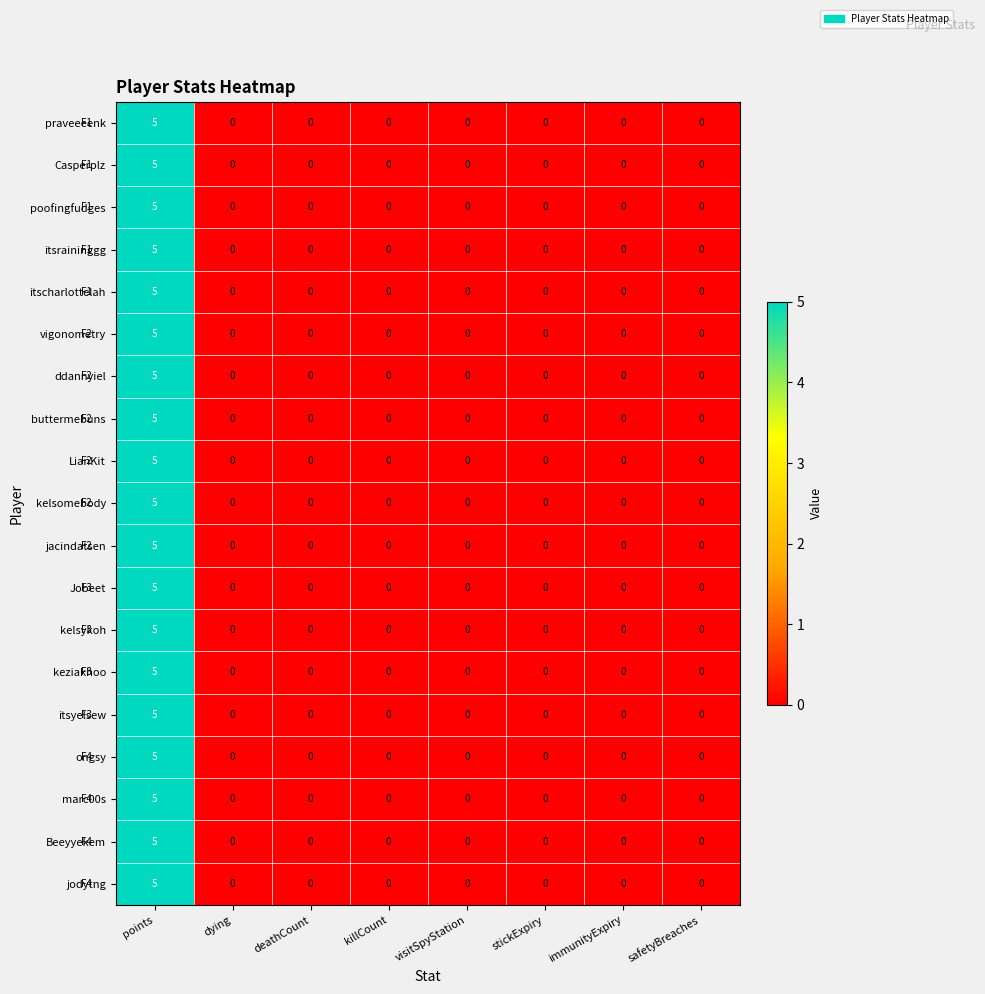

At which category does the chart reach its peak across all series?

points